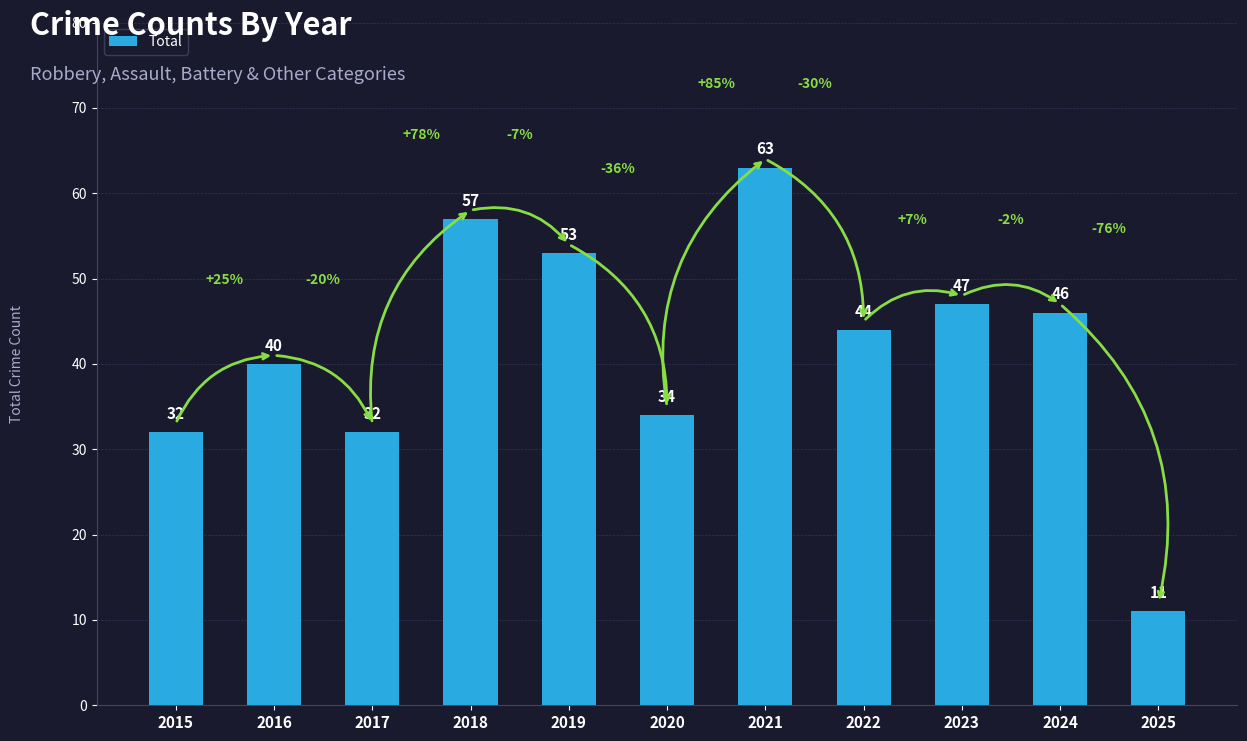

What is the sum of all values?

459